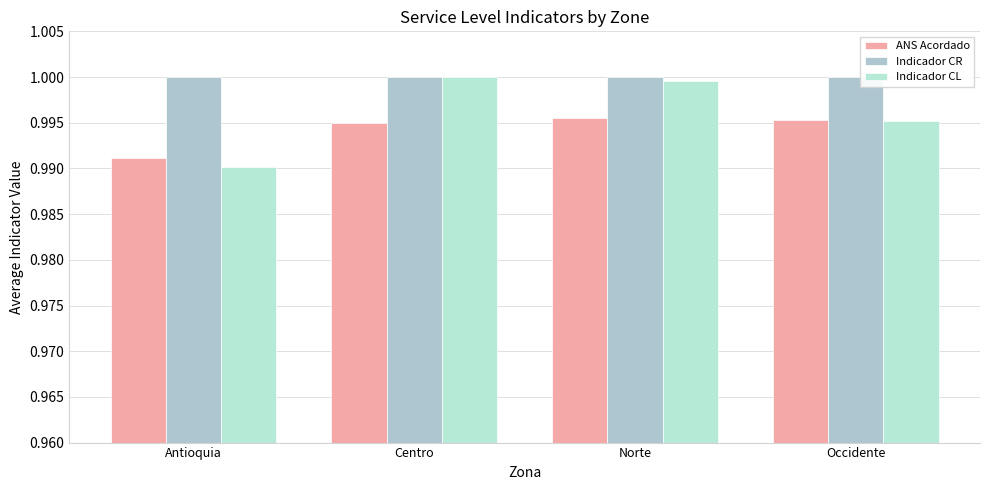

At Antioquia, list the series in order from largest to smallest.

Indicador CR, ANS Acordado, Indicador CL